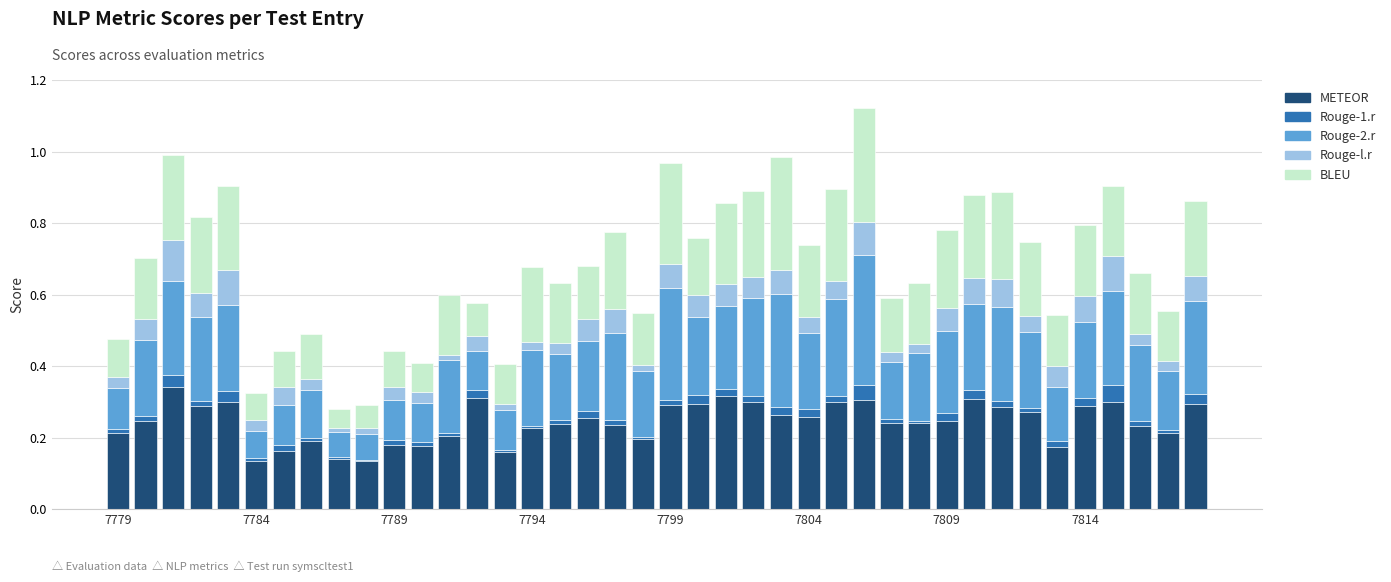

What is the sum of all METEOR values?

9.8